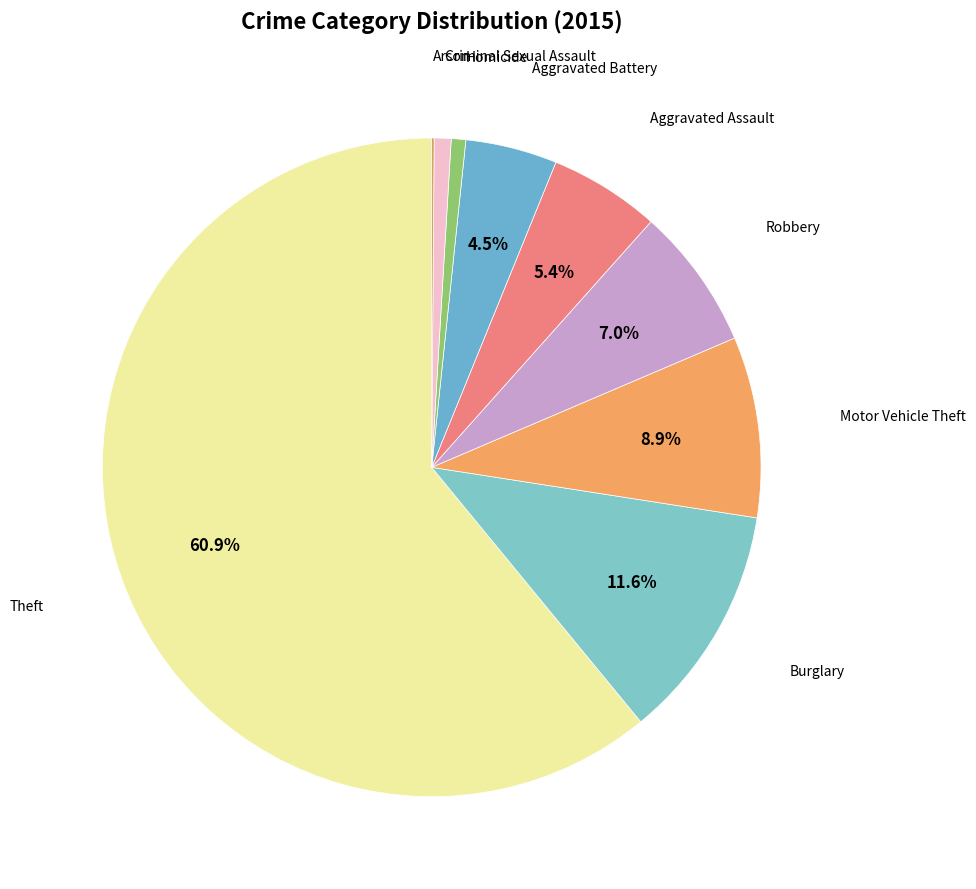

To the nearest percent, what is the average slice percentage?

11%